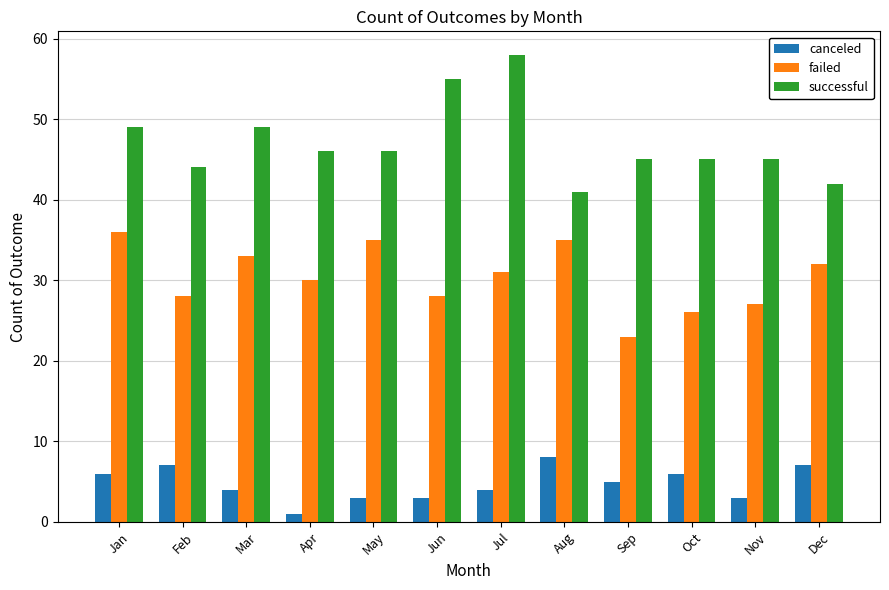

What are all the series names shown in the legend?

canceled, failed, successful